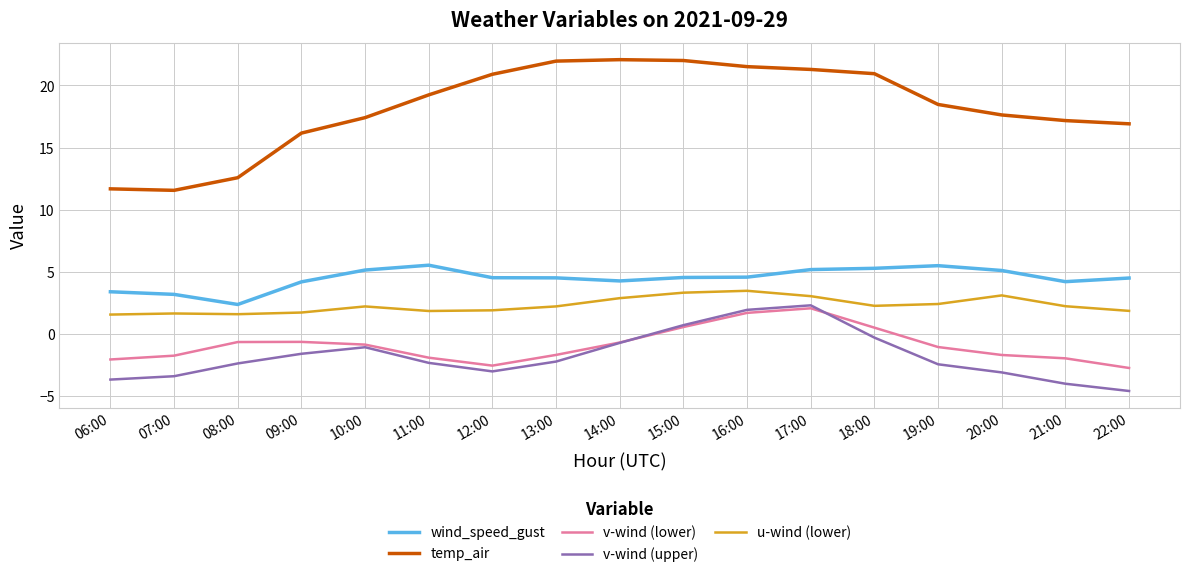

The v-wind (upper) series shows 3.2 at 17:00. True or false?

False